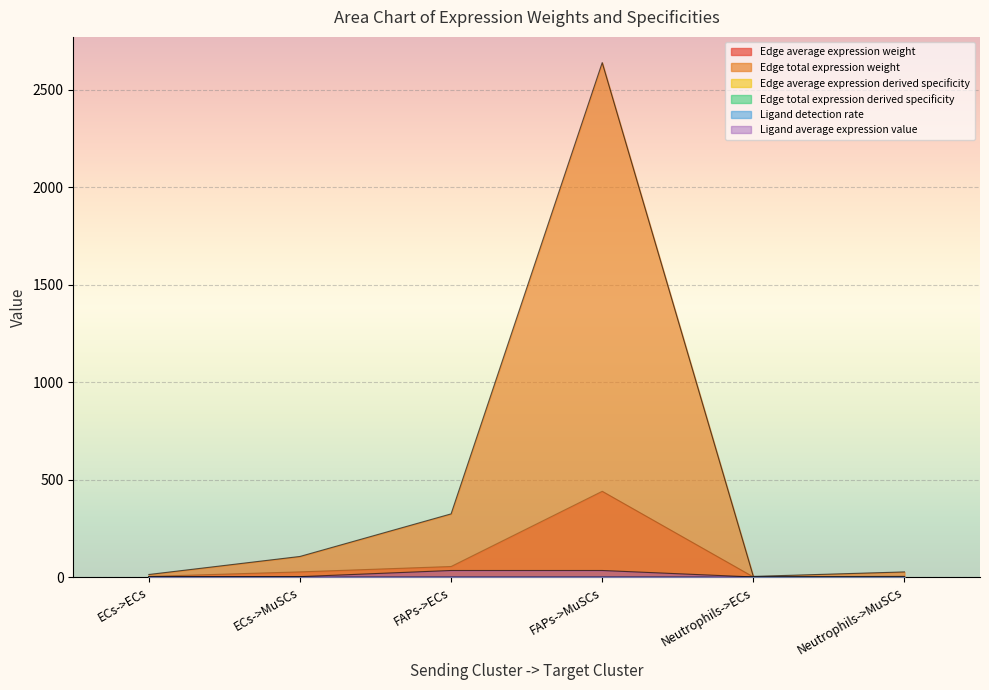

List the series in order of their peak value, highest first.

Edge total expression weight, Edge average expression weight, Ligand average expression value, Ligand detection rate, Edge total expression derived specificity, Edge average expression derived specificity